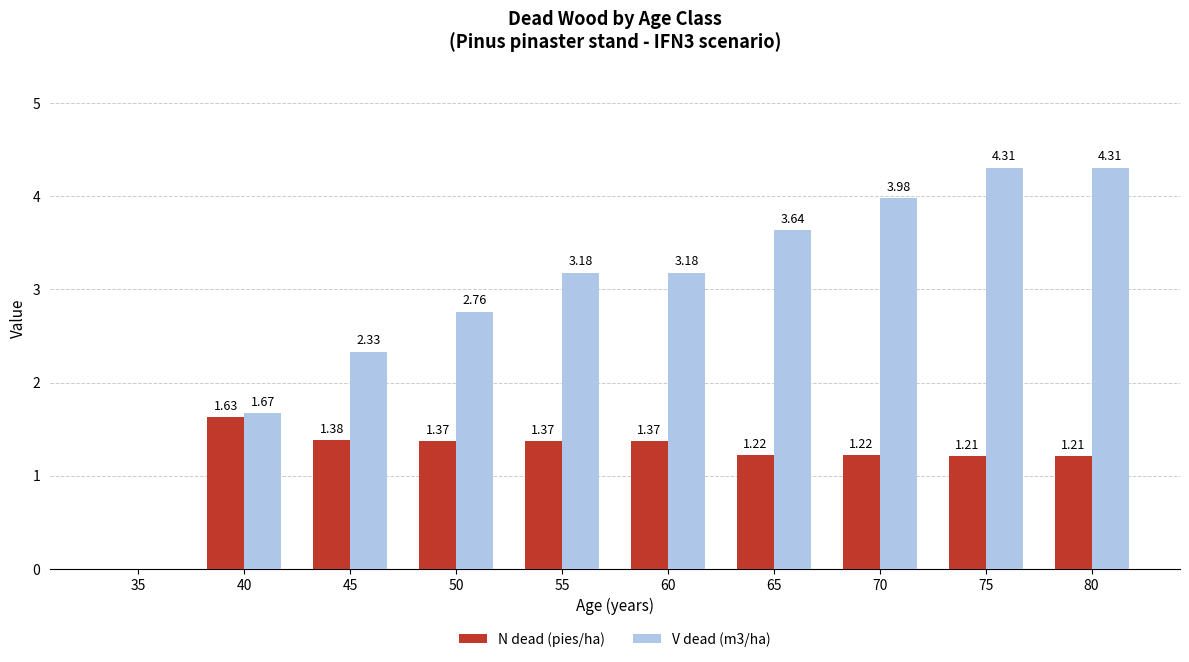

What is the sum of the V dead (m3/ha) values at 50 and 55?

5.9